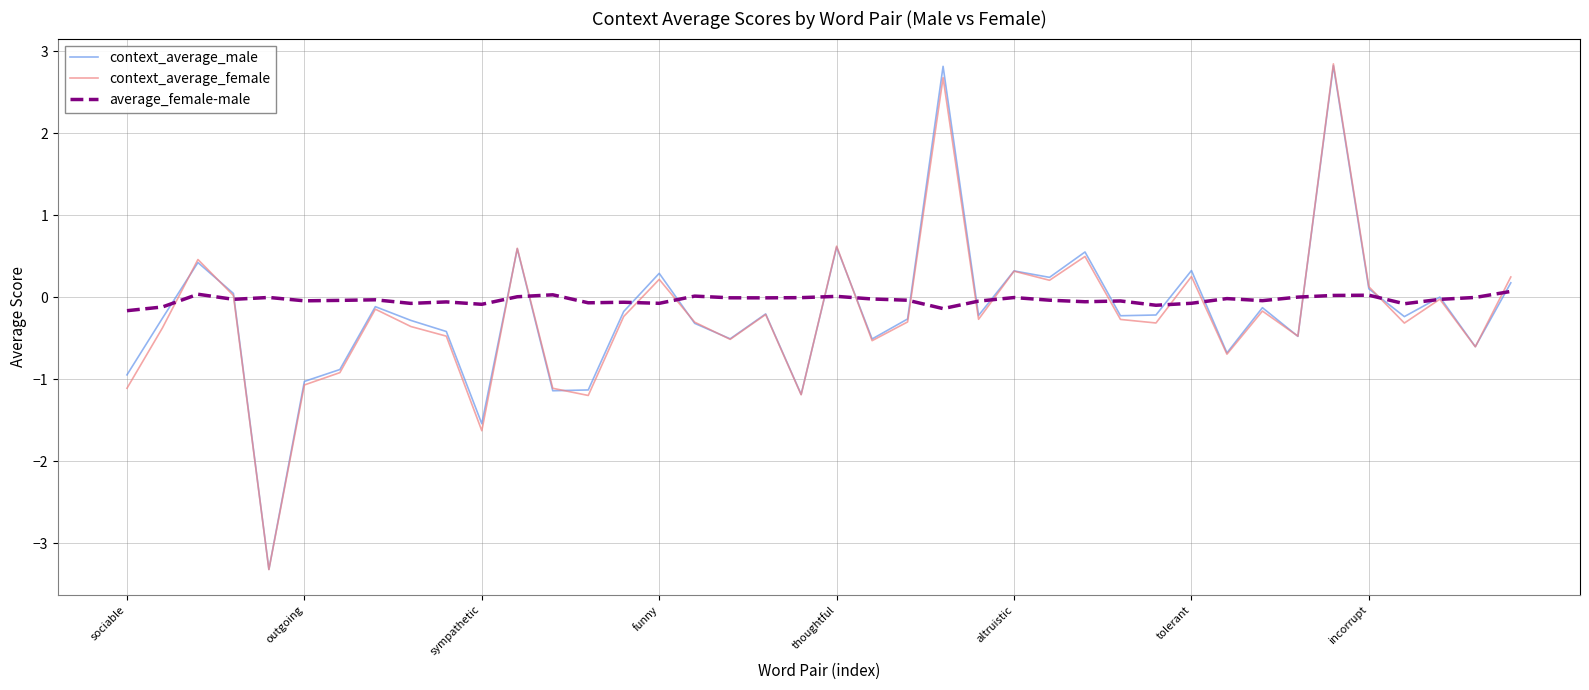

What is the maximum value for context_average_female?

2.8